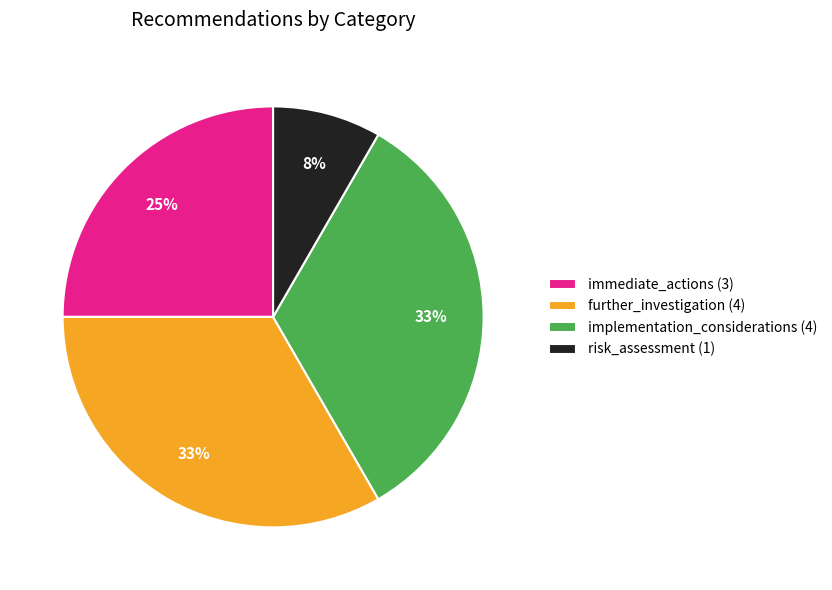

To the nearest percent, what is the average slice percentage?

25%